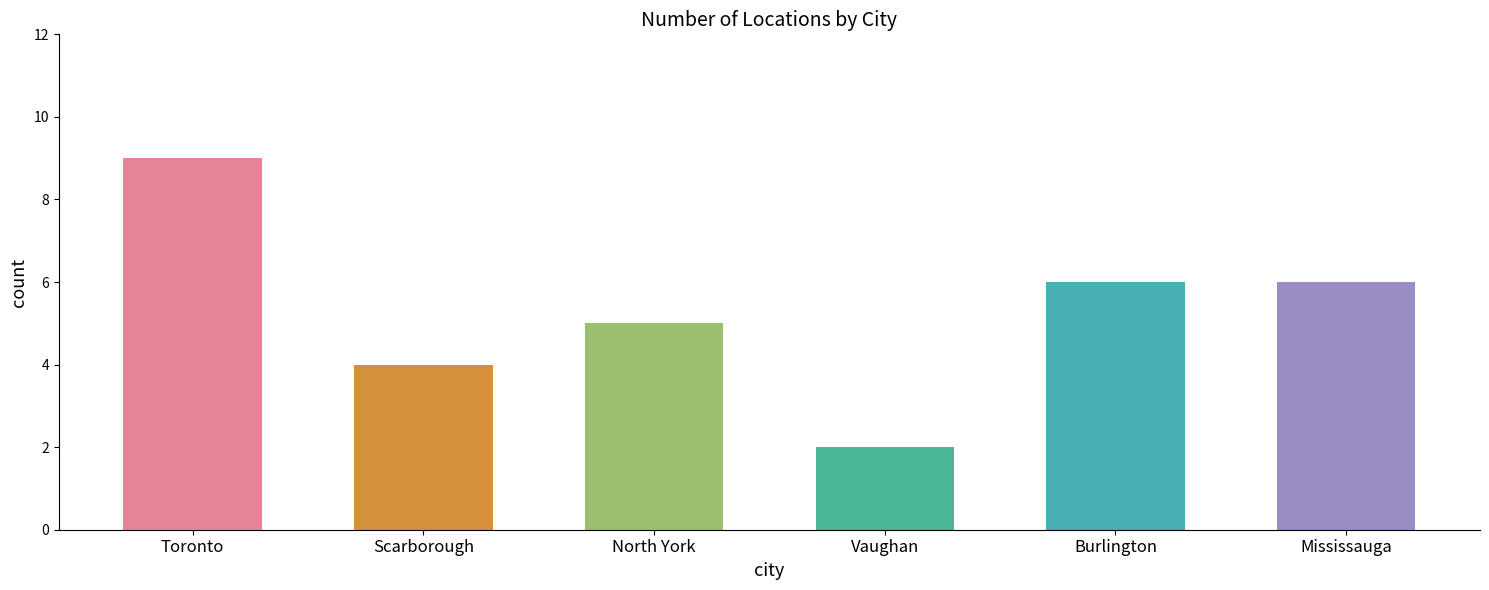

What is the sum of the values at Burlington and Mississauga?

12